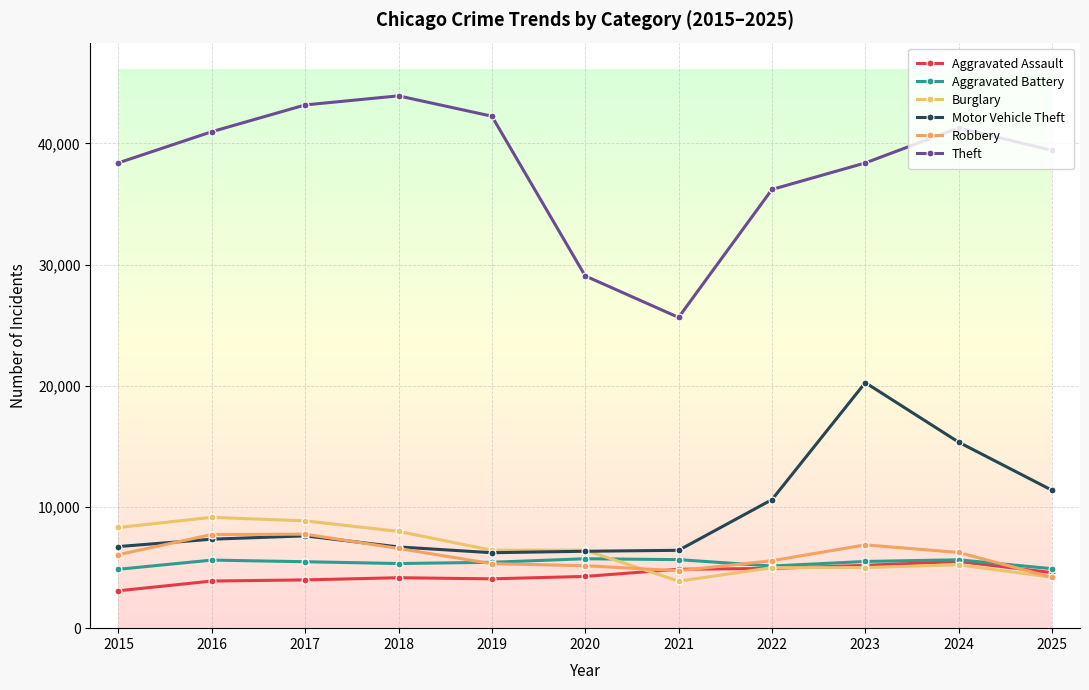

Reading left to right, what are all the values shown in this chart?

Aggravated Assault: 3083	3887	3982	4162	4069	4270	4859	4929	5183	5502	4581
Aggravated Battery: 4859	5616	5481	5332	5435	5728	5654	5125	5504	5641	4906
Burglary: 8306	9144	8852	7984	6431	6433	3878	4990	4998	5229	4197
Motor Vehicle Theft: 6733	7341	7615	6702	6225	6345	6423	10603	20259	15346	11378
Robbery: 6066	7727	7754	6575	5321	5150	4740	5564	6871	6246	4194
Theft: 38390	40960	43168	43917	42238	29060	25637	36194	38382	41273	39418